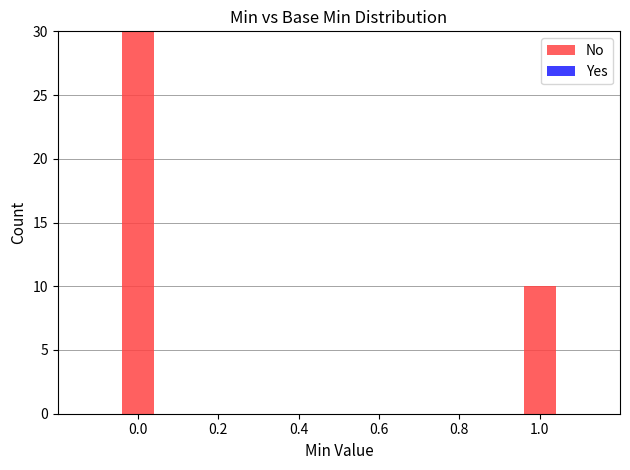

What is the change in value from 0.0 to 1.0?

-20